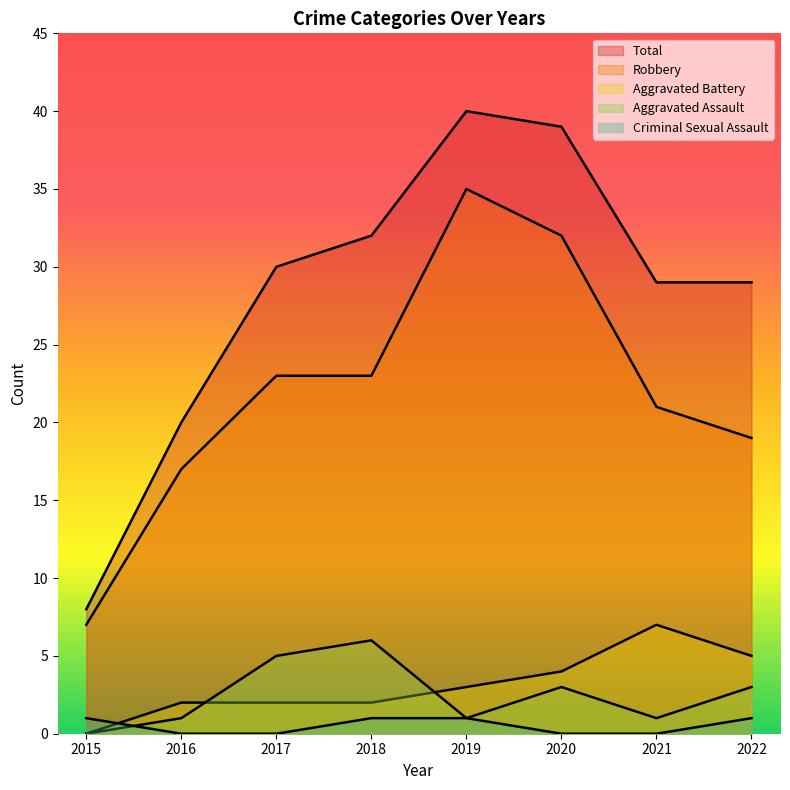

What is the approximate value of Criminal Sexual Assault at 2015?

1